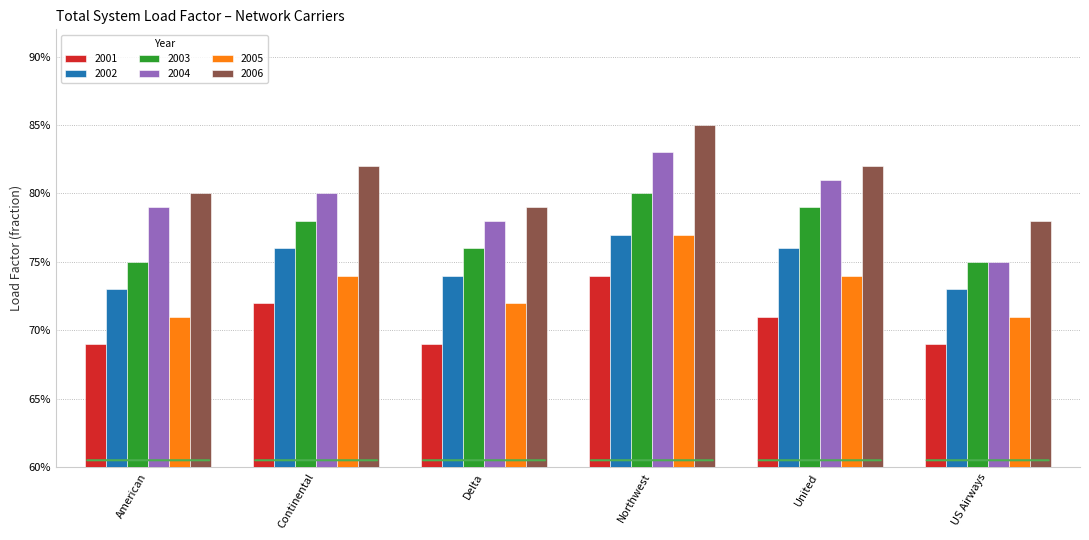

Are the bars horizontal?

No